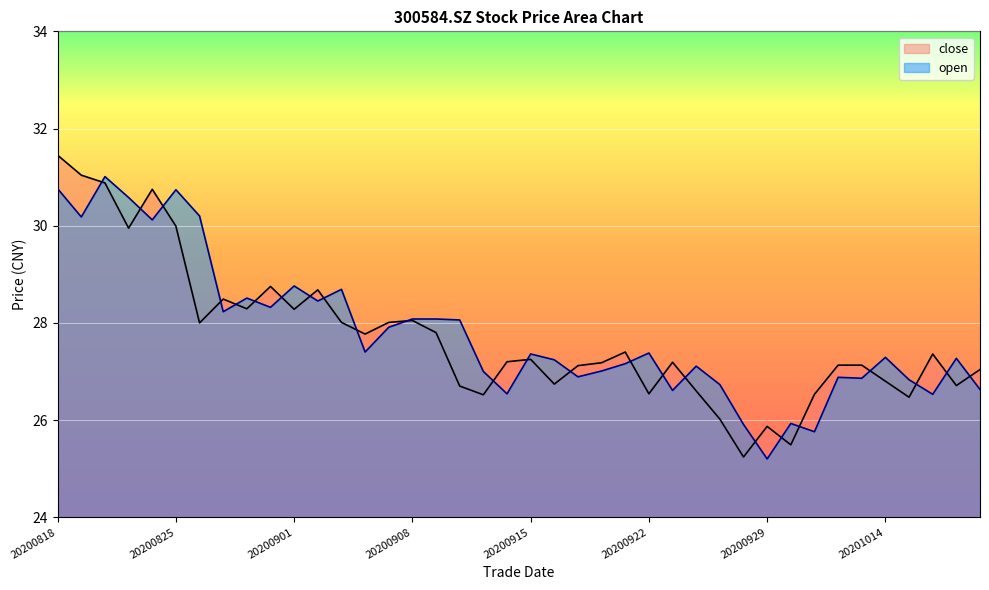

What is the value of the open point at the 4th from the left?

30.6